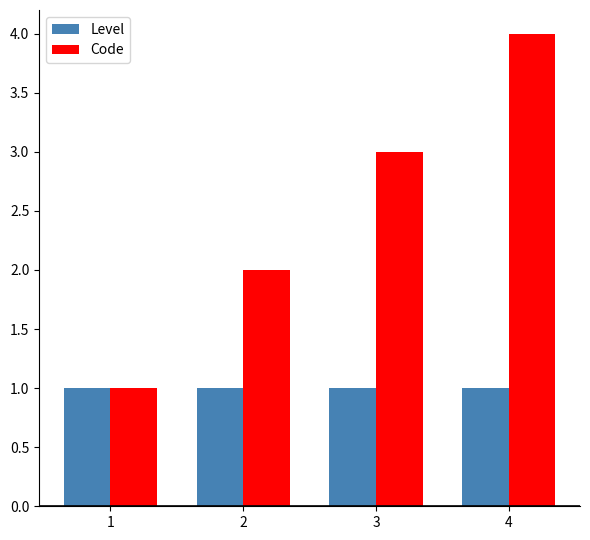

Which series has the largest total across all categories?

Code